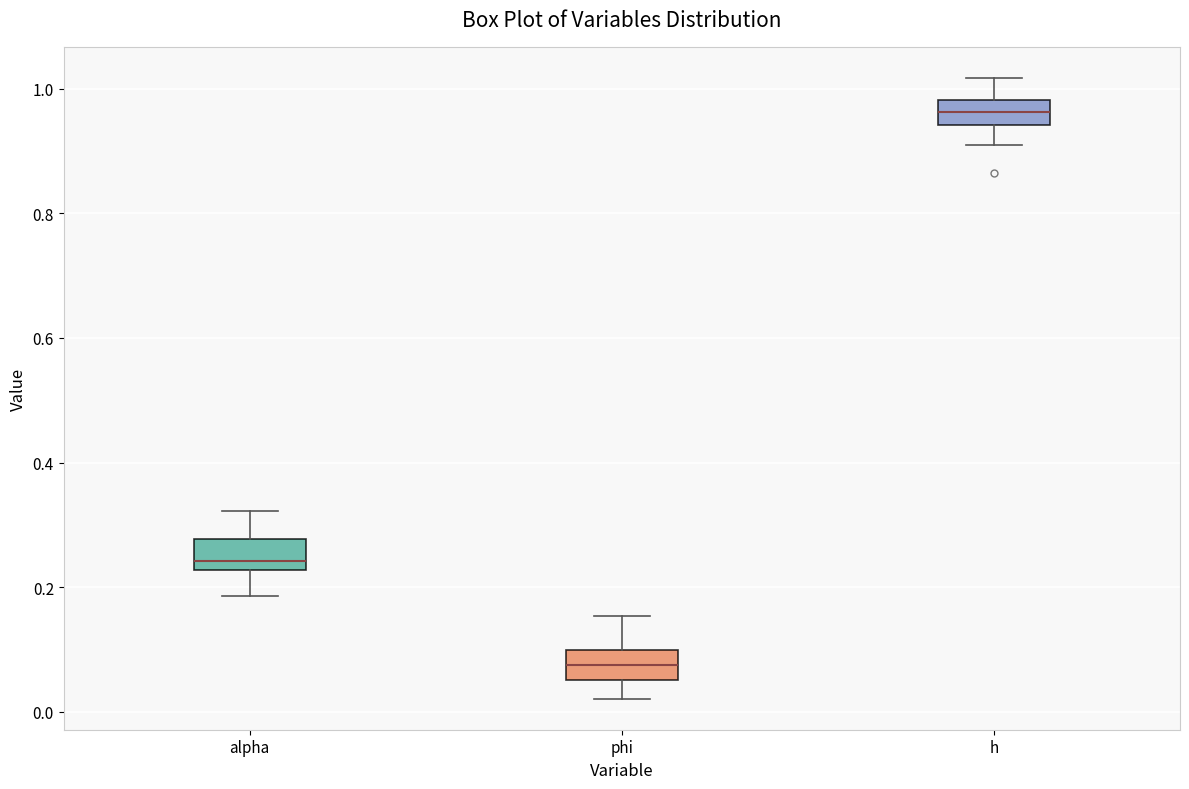

Reading left to right, transcribe this box plot: for each box, give where its median line is, the range the box spans, and where its two whiskers end, as read against the y-axis. The values are not printed on the chart, so give them approximately, as read against the axis.

alpha: median 0.24, box 0.22 to 0.28, whiskers 0.18 to 0.32
phi: median 0.08, box 0.06 to 0.10, whiskers 0.02 to 0.16
h: median 0.96, box 0.94 to 0.98, whiskers 0.90 to 1.02